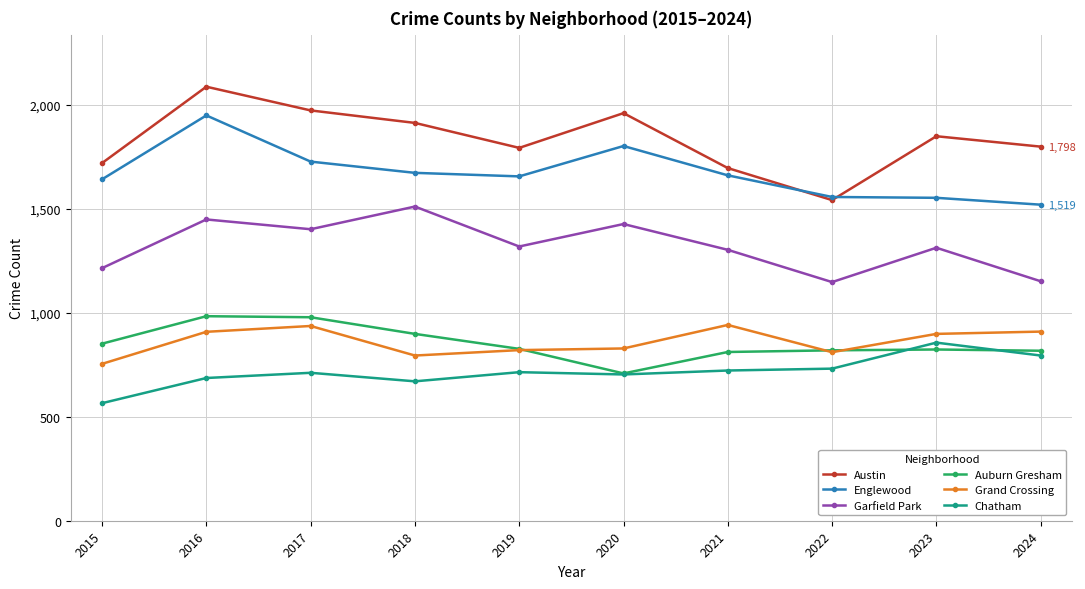

How many interior local peaks does the Austin series have?

3